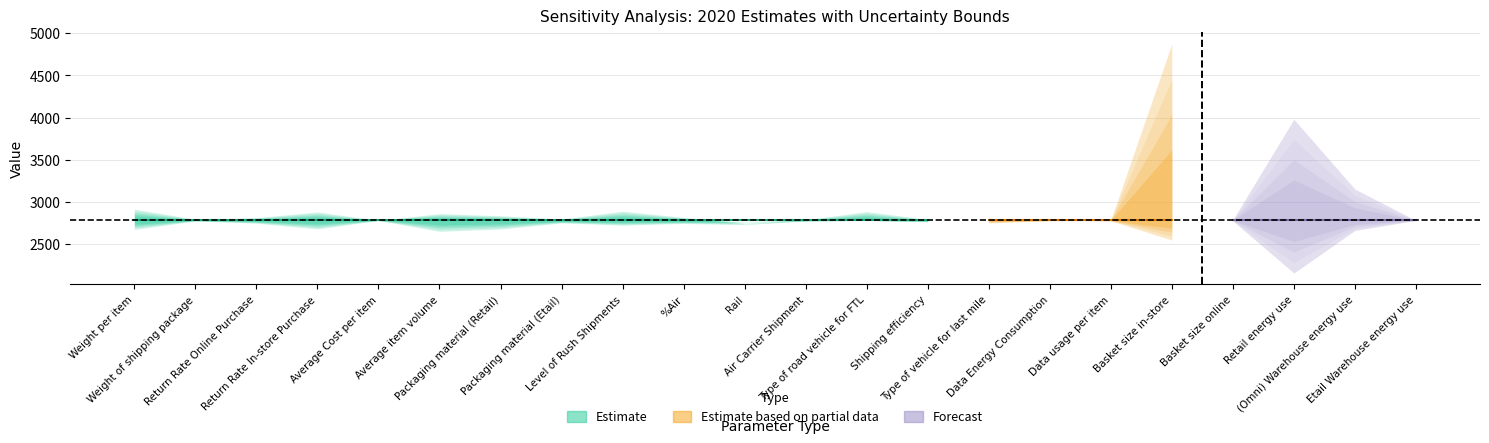

True or false: 2020high and 2020low cross at least once.

False